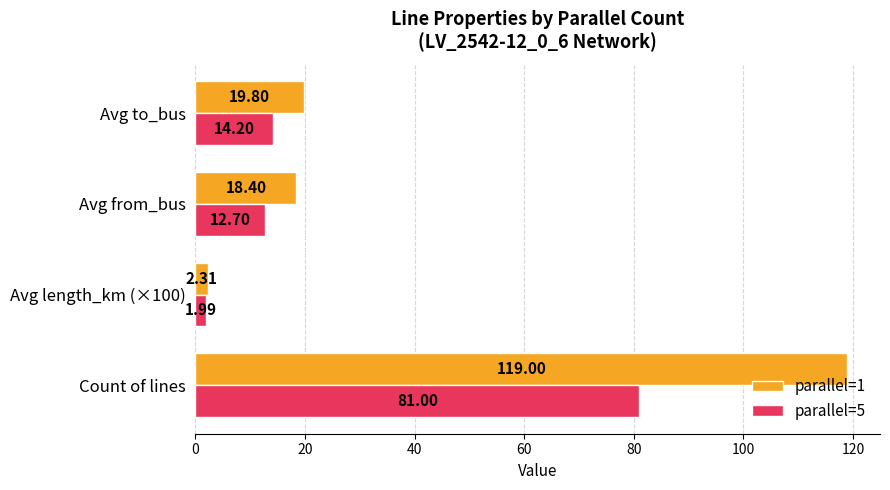

At Avg from_bus, list the series in order from smallest to largest.

parallel=5, parallel=1